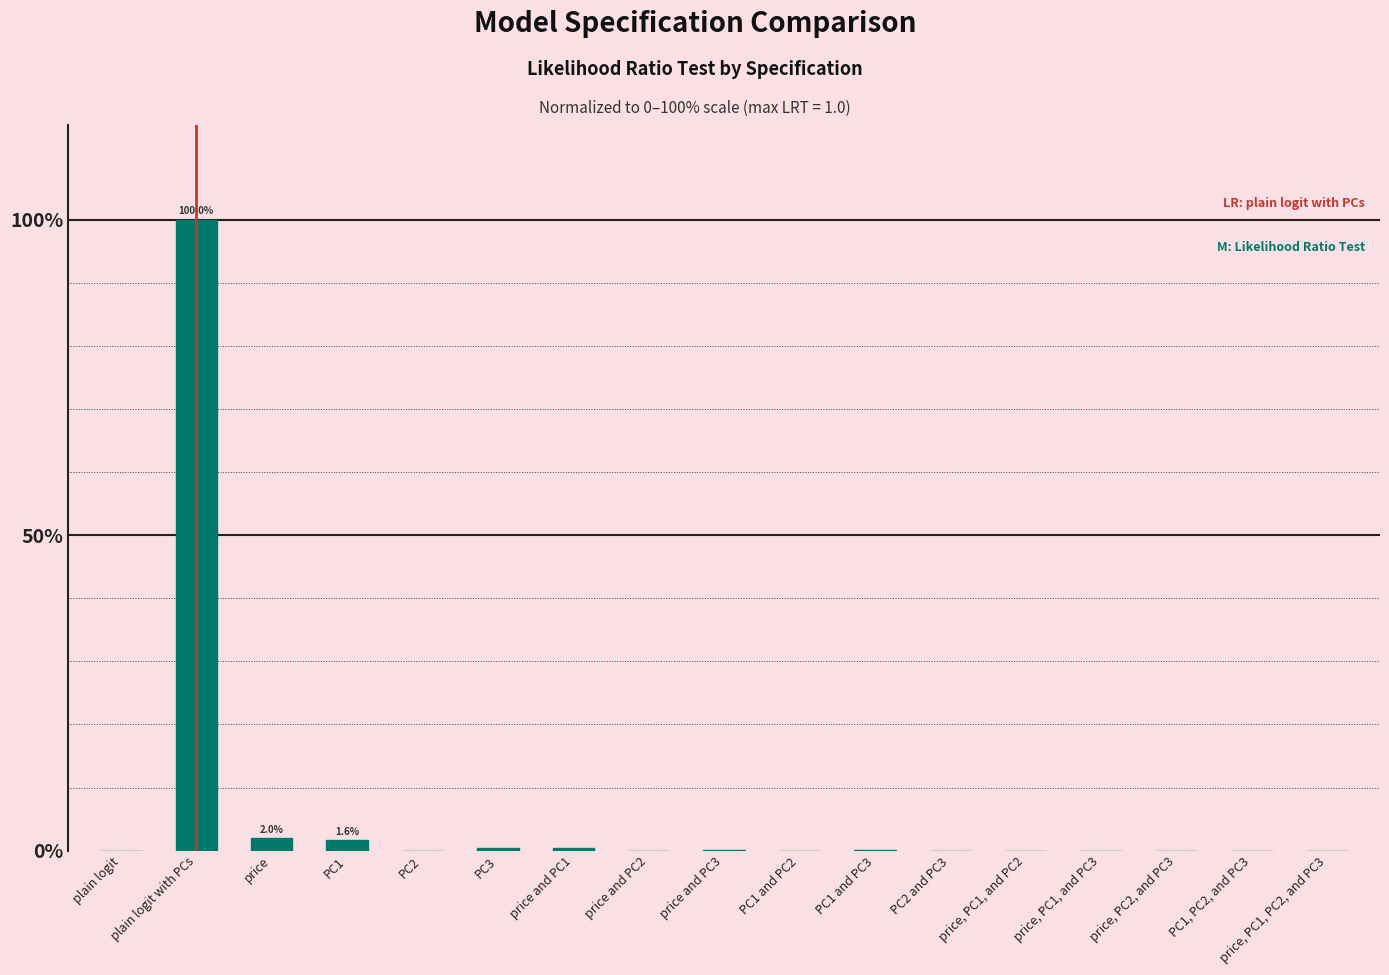

What is the sum of all values?

104.5